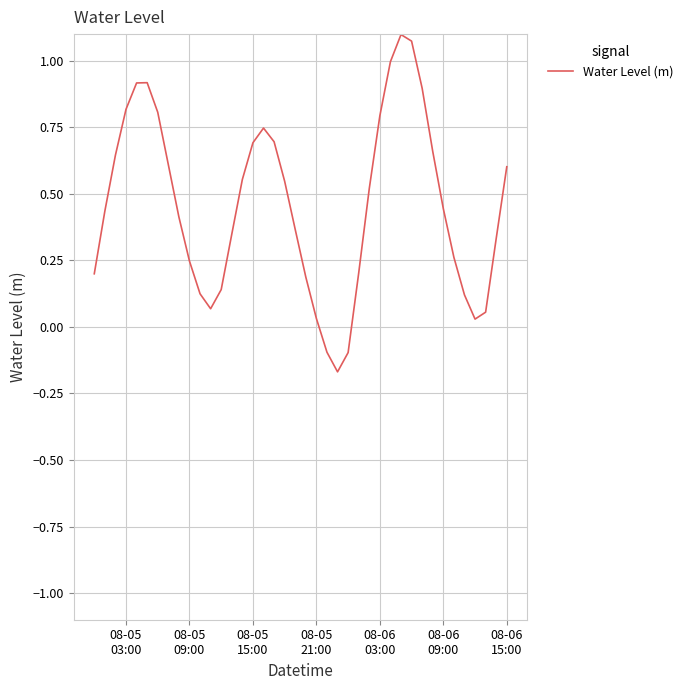

True or false: the data has more than 0 interior local peaks.

True